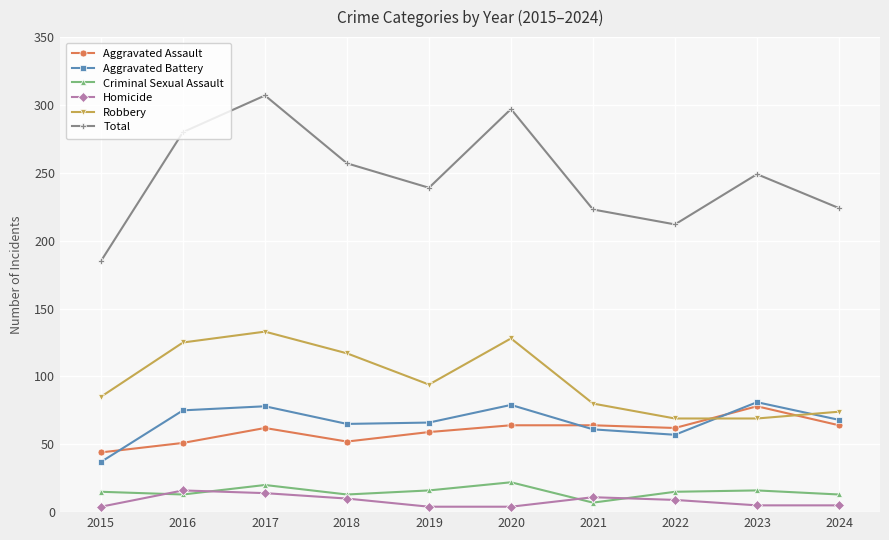

True or false: Homicide and Total cross at least once.

False